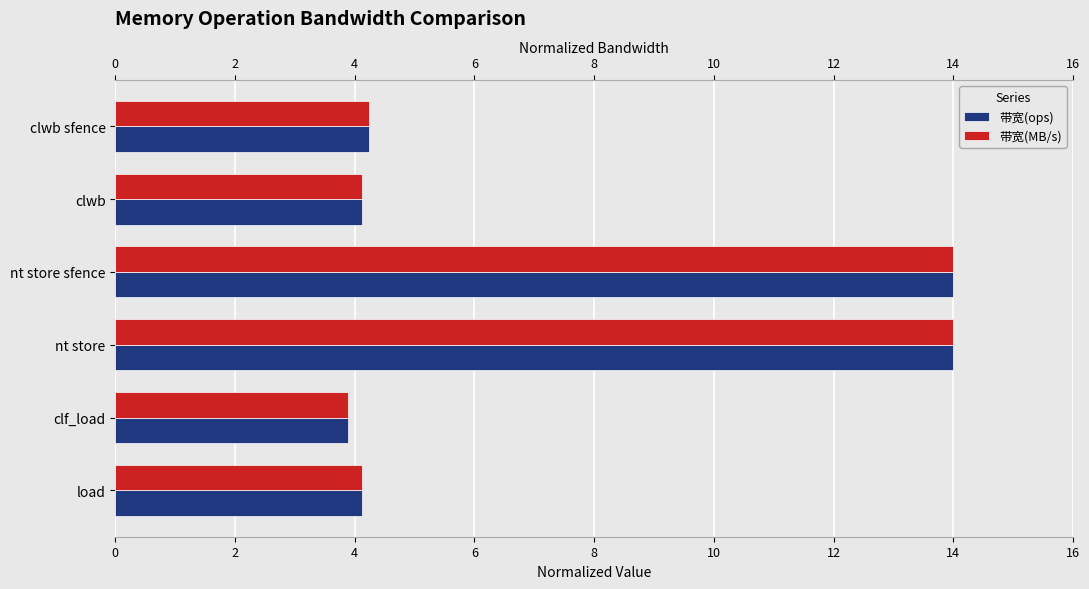

Which series has the widest spread of values?

带宽(MB/s)